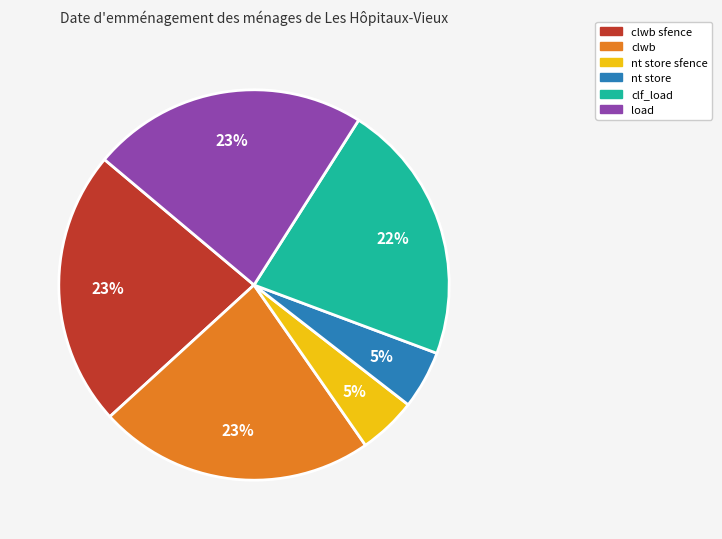

Is there a majority slice in this chart?

No